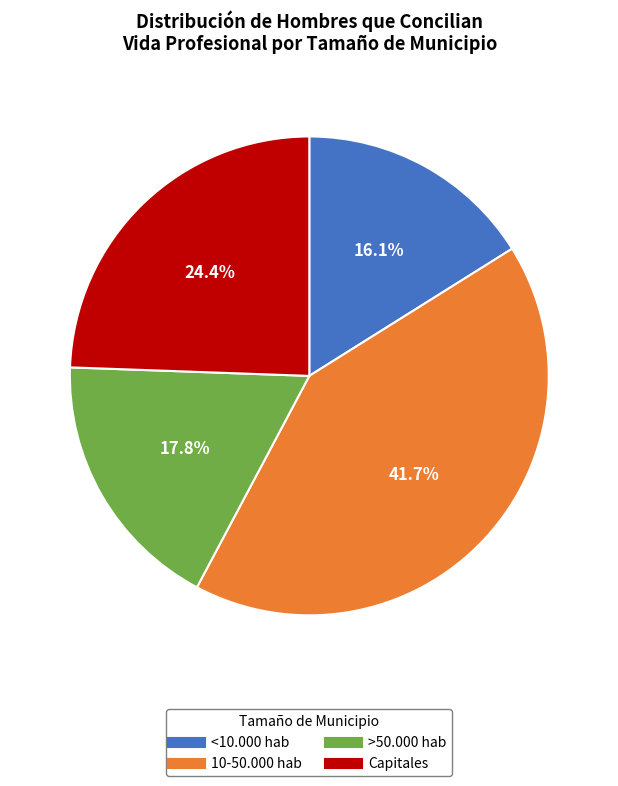

True or false: 10-50.000 hab accounts for 42% of the total.

True